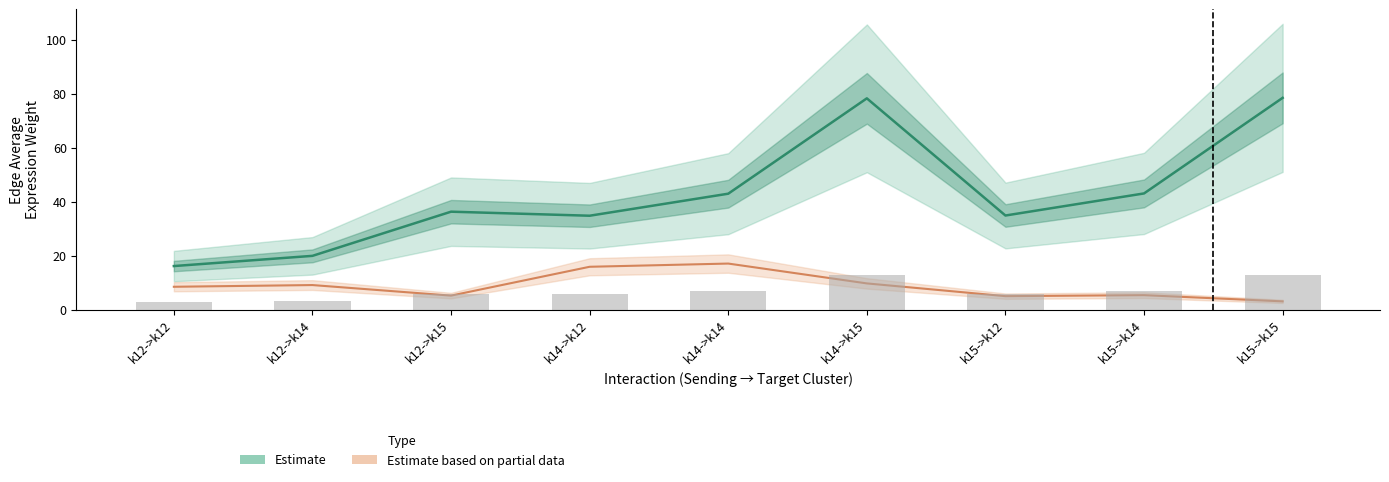

Is it true that Estimate equals 22.5 at k12->k15?

False